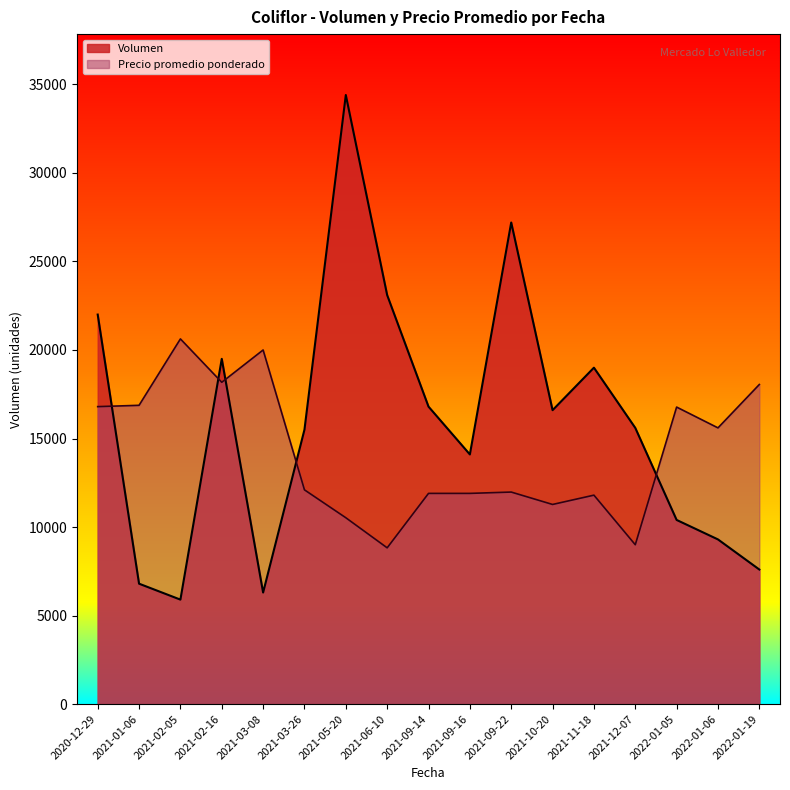

At which label does Volumen reach its minimum?

2021-02-05